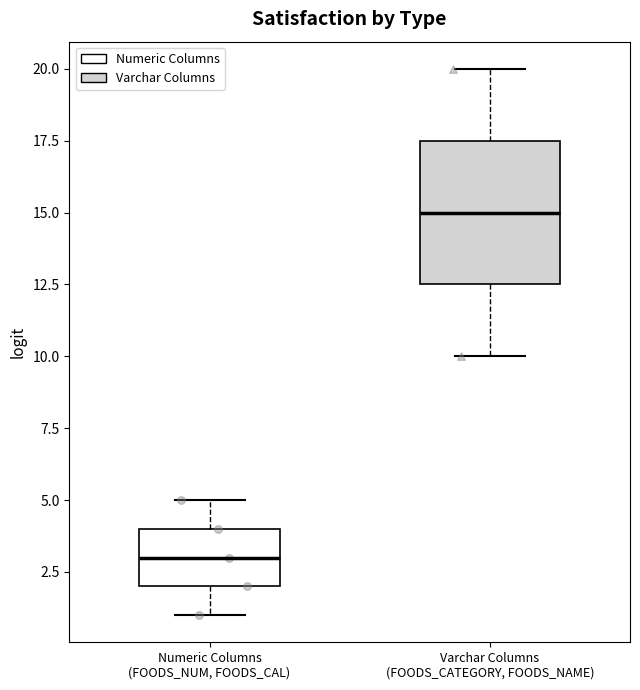

Reading left to right, transcribe this box plot: for each box, give where its median line is, the range the box spans, and where its two whiskers end, as read against the y-axis. The values are not printed on the chart, so give them approximately, as read against the axis.

Numeric Columns (FOODS_NUM, FOODS_CAL): median 3.0, box 2.0 to 4.0, whiskers 1.0 to 5.0
Varchar Columns (FOODS_CATEGORY, FOODS_NAME): median 15.0, box 12.5 to 17.5, whiskers 10.0 to 20.0